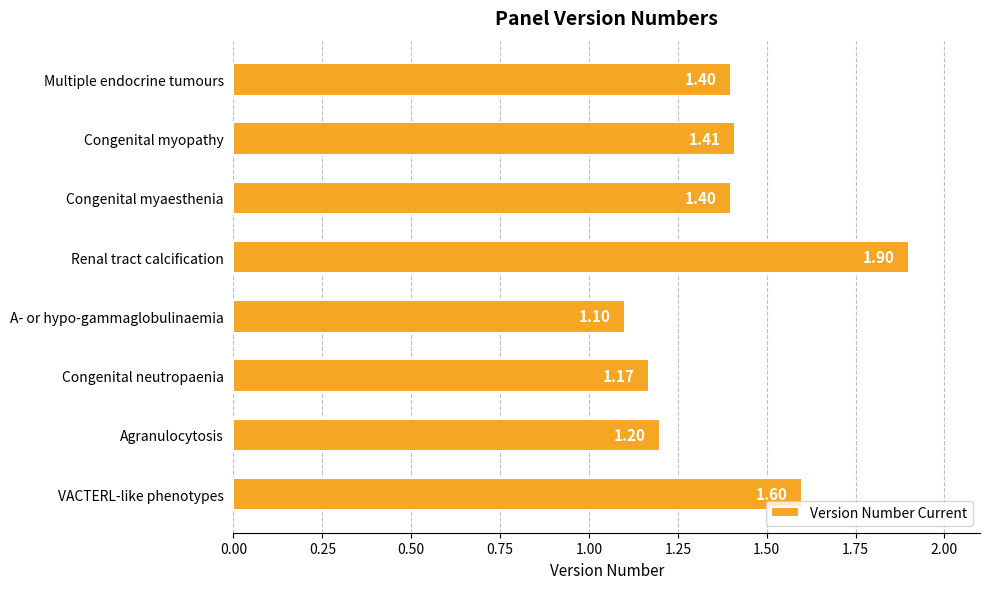

What is the change in value from Congenital myaesthenia to A- or hypo-gammaglobulinaemia?

-0.3